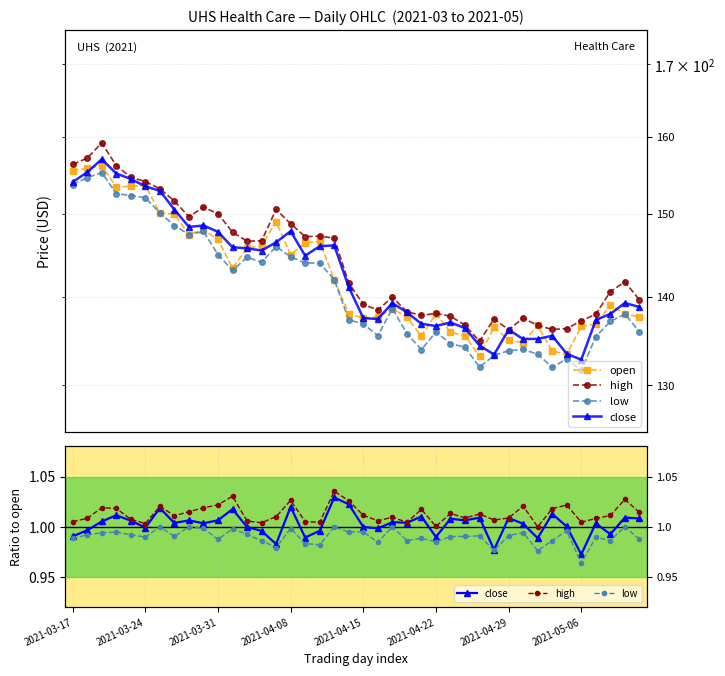

How many lines are shown in the chart?

4